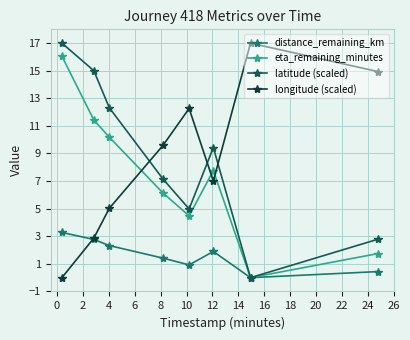

What is the difference between the second highest and minimum values in the distance_remaining_km series?

2.8